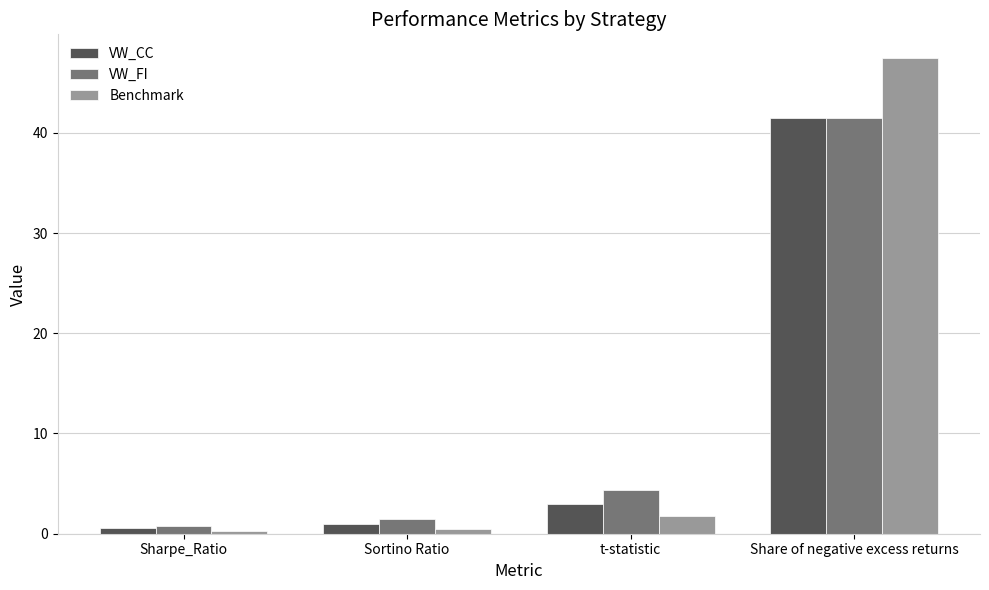

What is the average value of the Benchmark series?

12.5